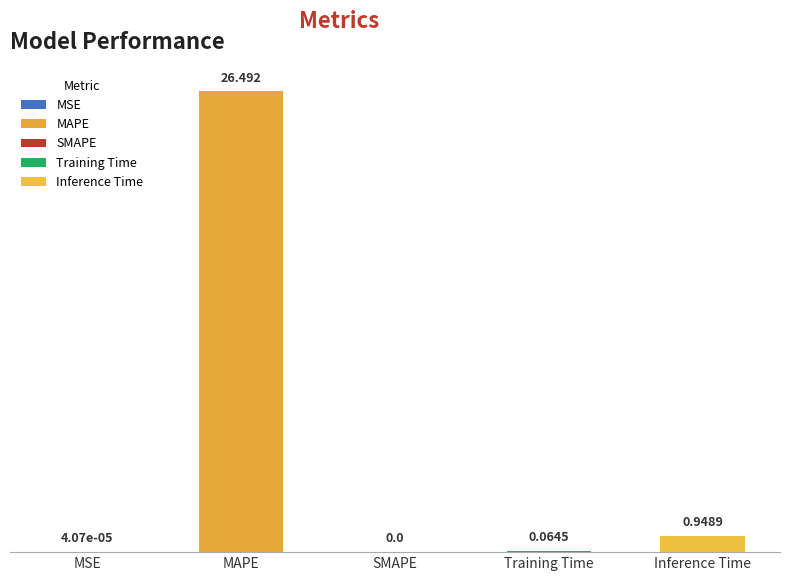

What is the change in value from MSE to MAPE?

+26.5